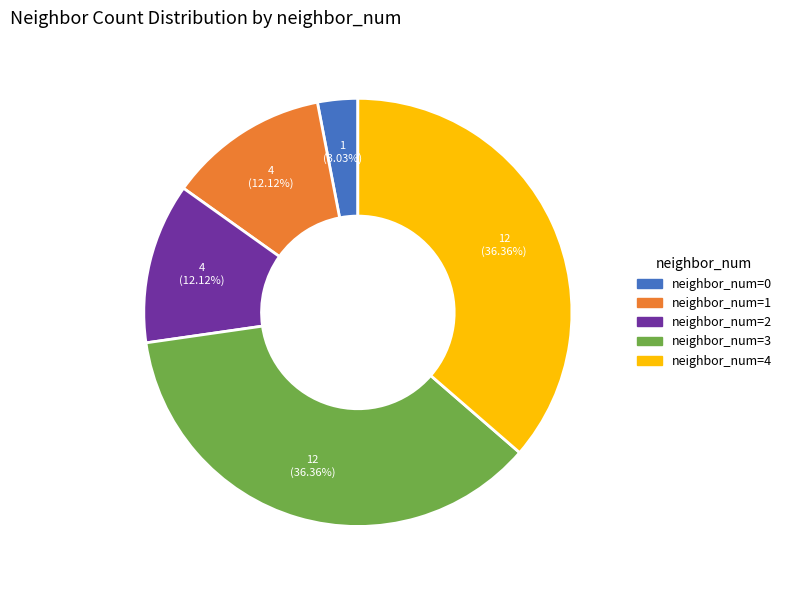

Is there any slice that represents more than half of the pie?

No